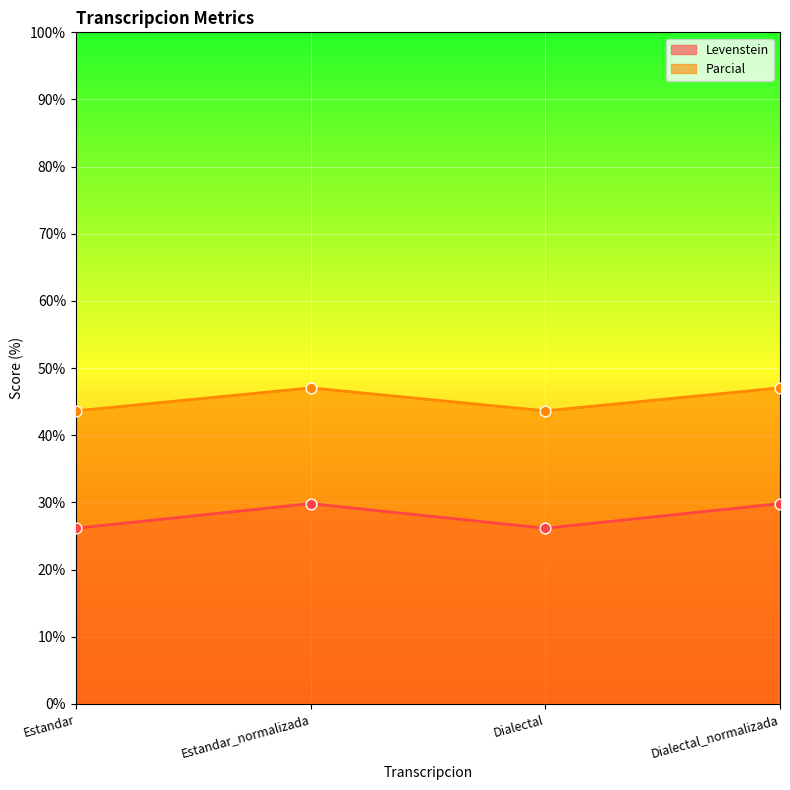

What is the total value across all series at Estandar?

69.8